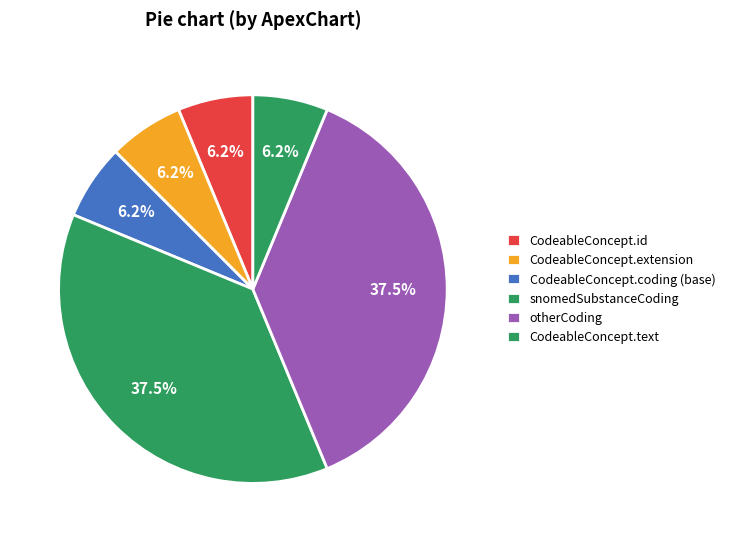

How many segments does this pie chart have?

6